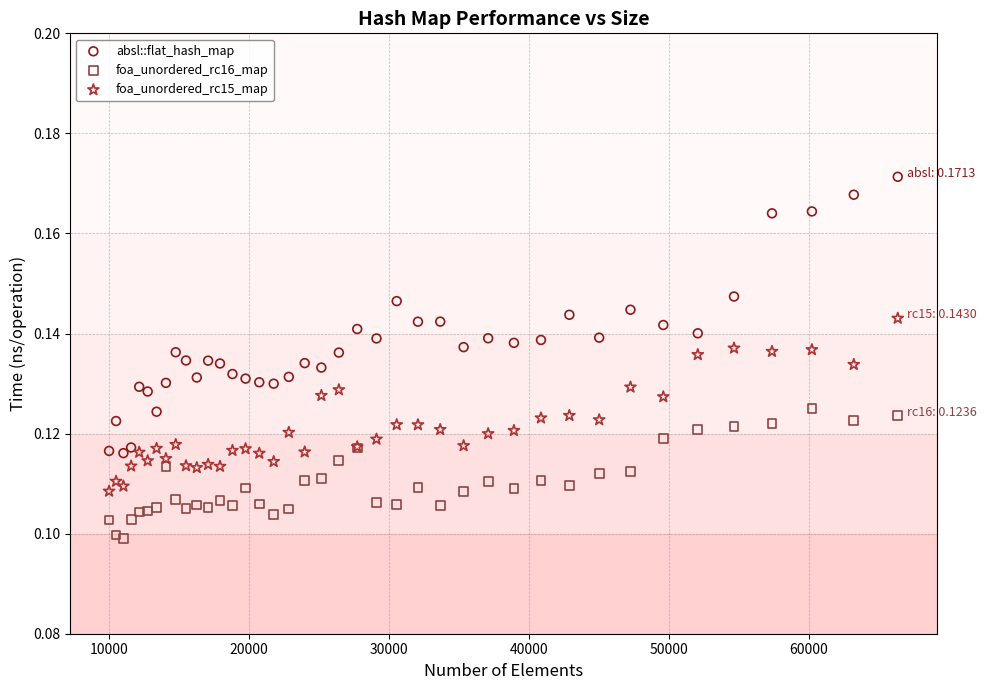

Which series reaches the minimum Y coordinate?

foa_unordered_rc16_map